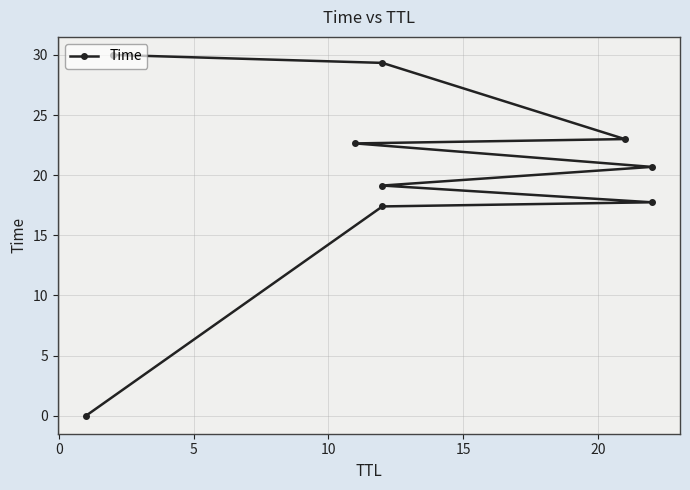

The chart shows a value of 5.1 at 25. True or false?

False